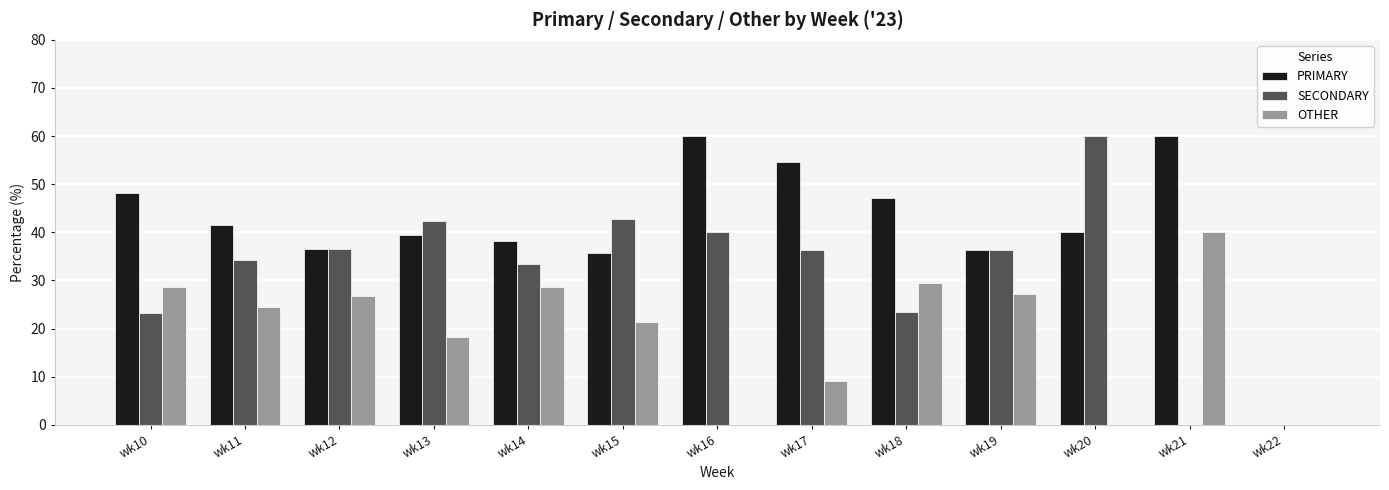

What are all the series names shown in the legend?

PRIMARY, SECONDARY, OTHER